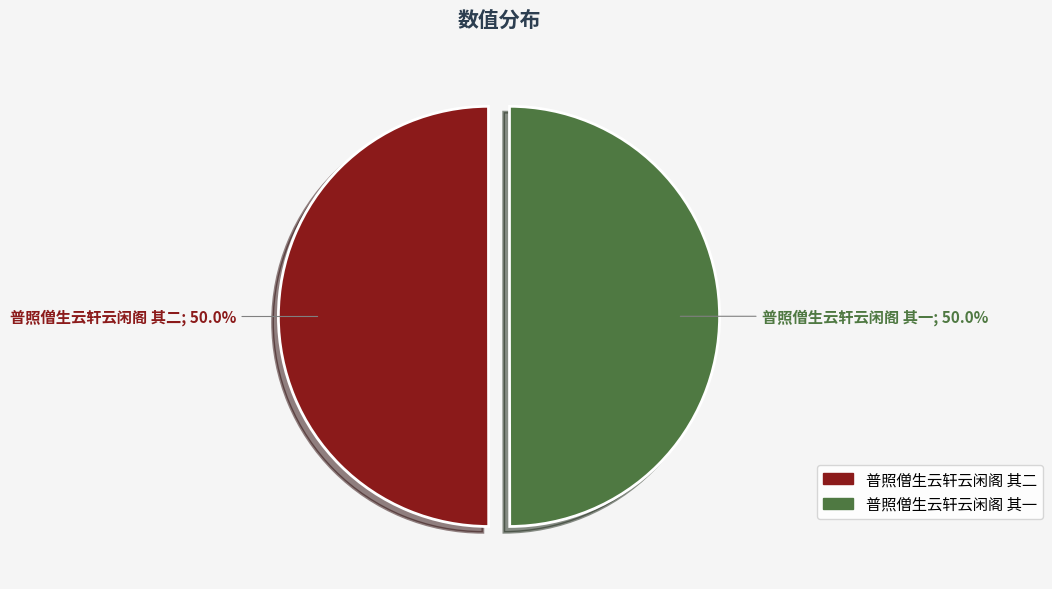

Is it true that 普照僧生云轩云闲阁 其二 is 50% of the pie?

True